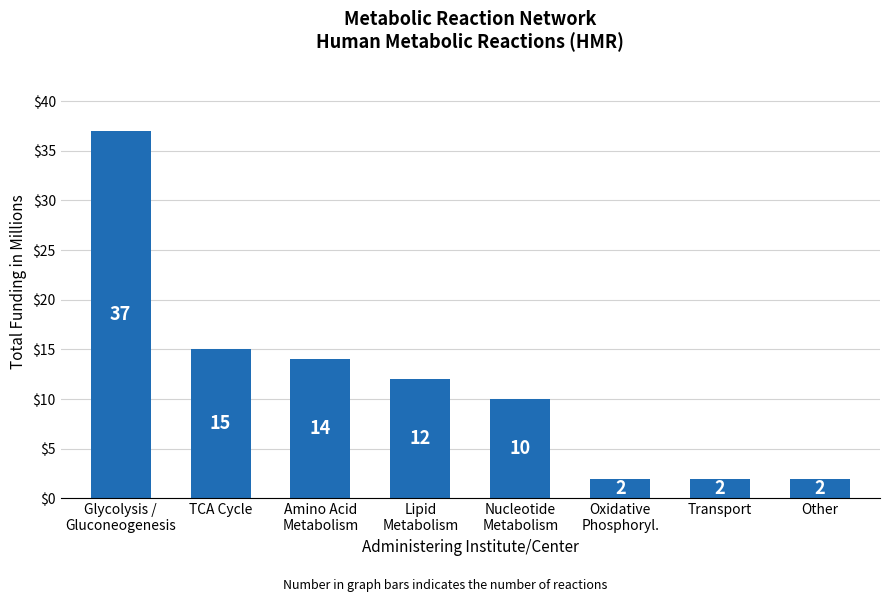

Reading right to left, list all the values displayed in this chart.

Other=2	Transport=2	Oxidative
Phosphoryl.=2	Nucleotide
Metabolism=10	Lipid
Metabolism=12	Amino Acid
Metabolism=14	TCA Cycle=15	Glycolysis /
Gluconeogenesis=37